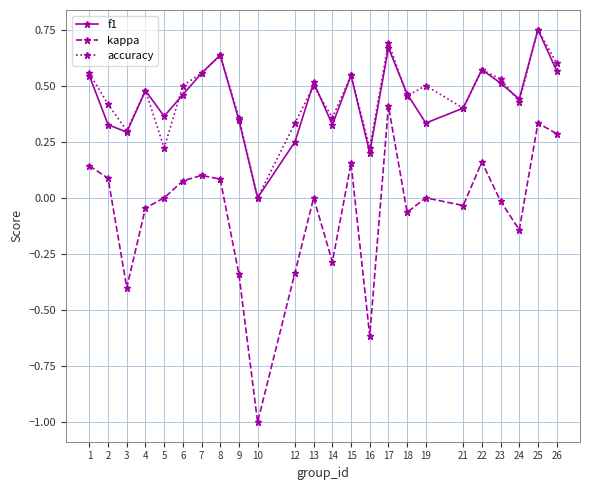

At which category is the sum across all series the highest?

25